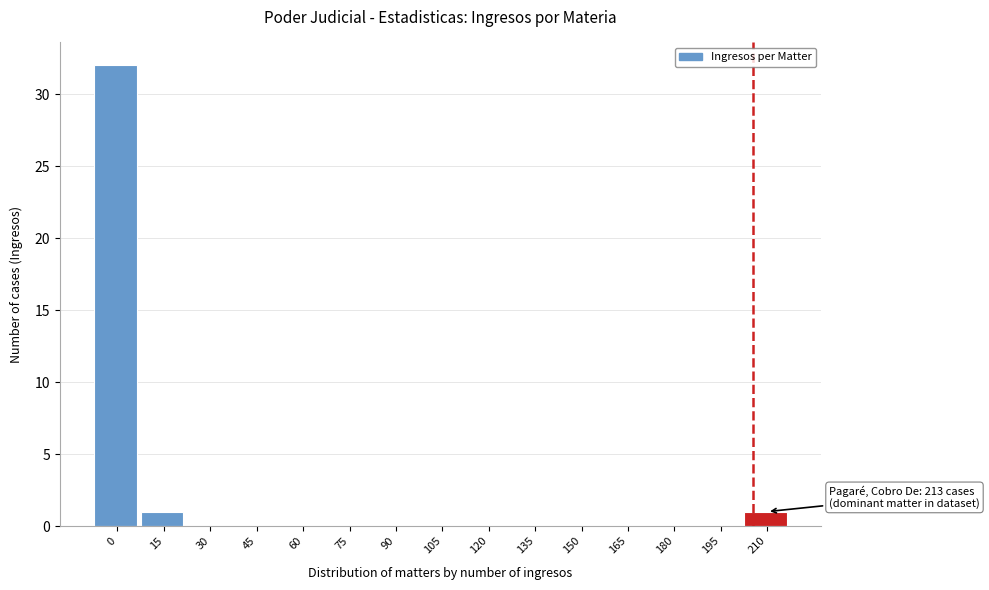

Reading left to right, transcribe all the data shown in this chart.

0=32	15=1	30=0	45=0	60=0	75=0	90=0	105=0	120=0	135=0	150=0	165=0	180=0	195=0	210=1